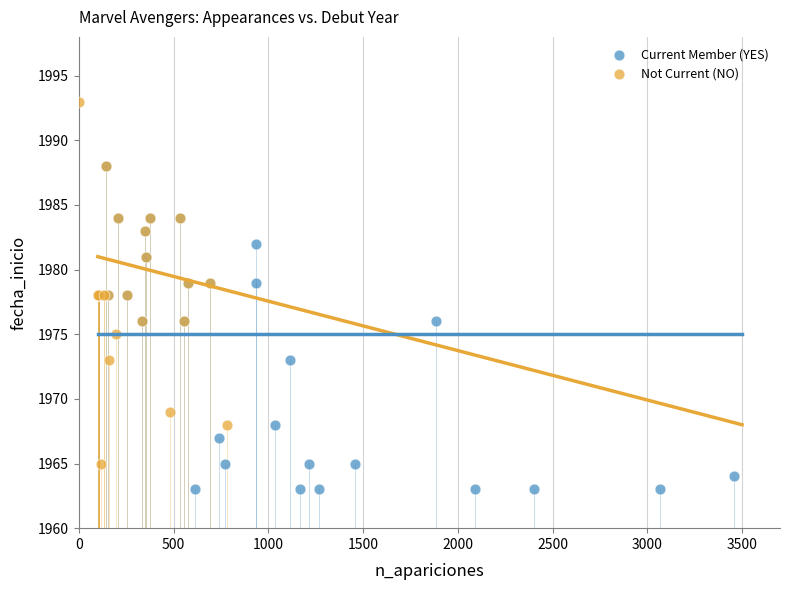

Which series has the widest spread of Y values?

Not Current (NO)